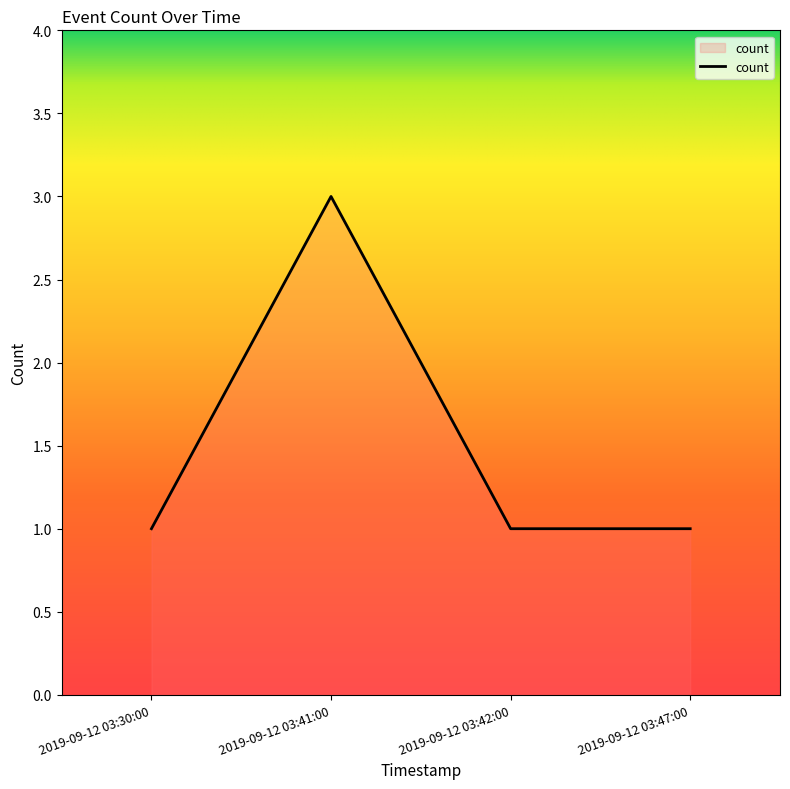

How many series are shown in this chart?

1